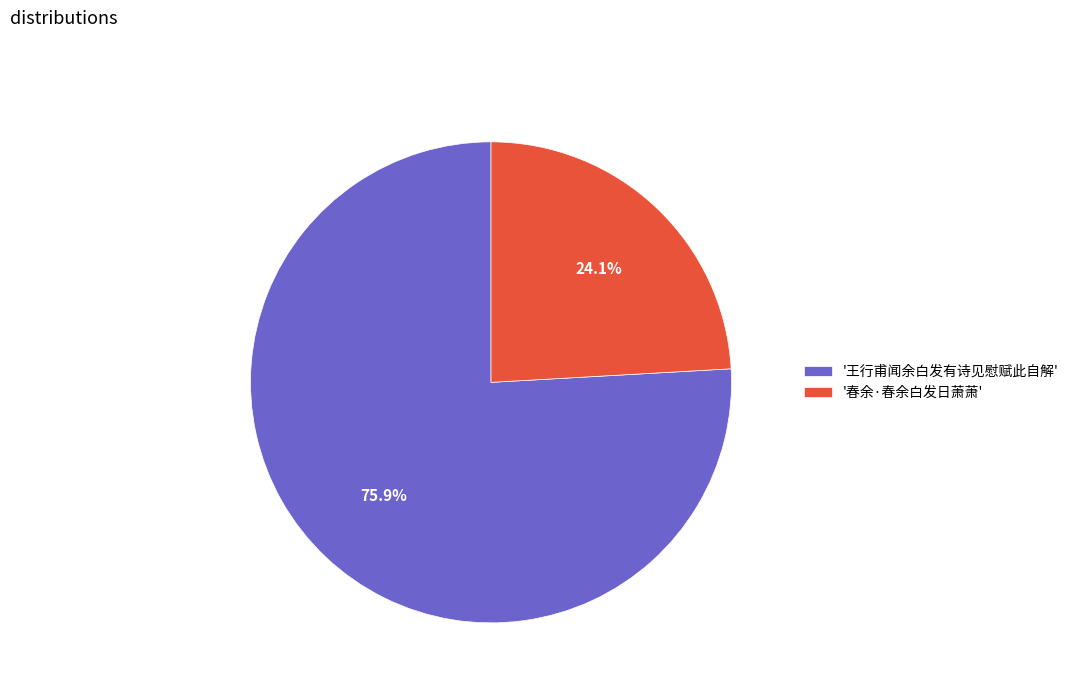

Combined, what portion of the pie is '春余·春余白发日萧萧' and '王行甫闻余白发有诗见慰赋此自解'?

100.0%